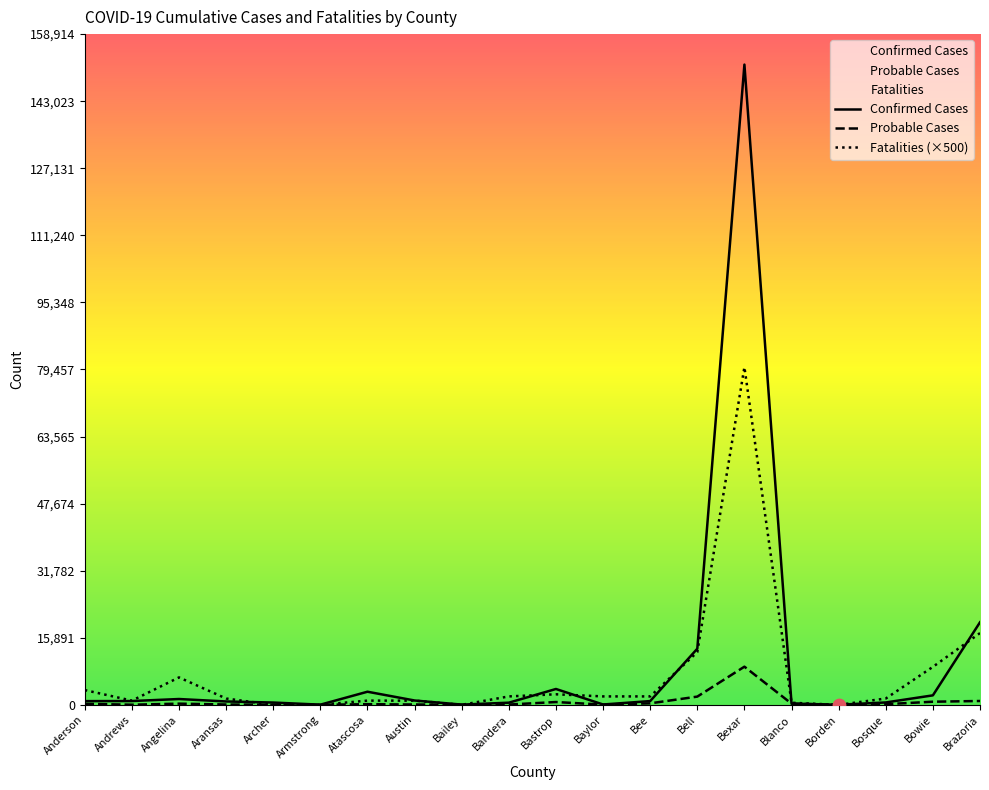

Is the value of Probable Cases at Blanco greater than the value of Confirmed Cases at Borden?

Yes